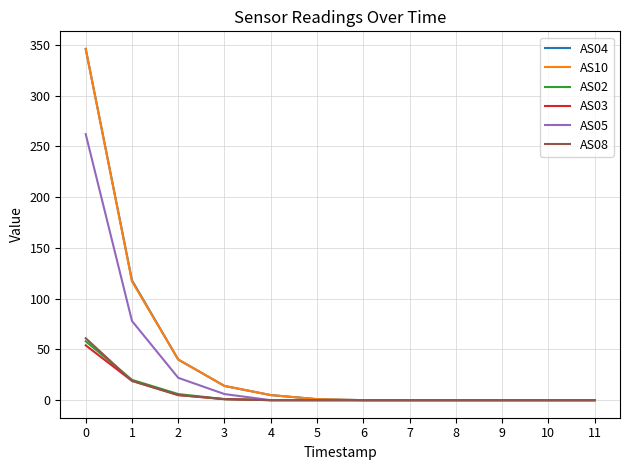

Is the value of AS10 at 9 greater than the value of AS04 at 0?

No